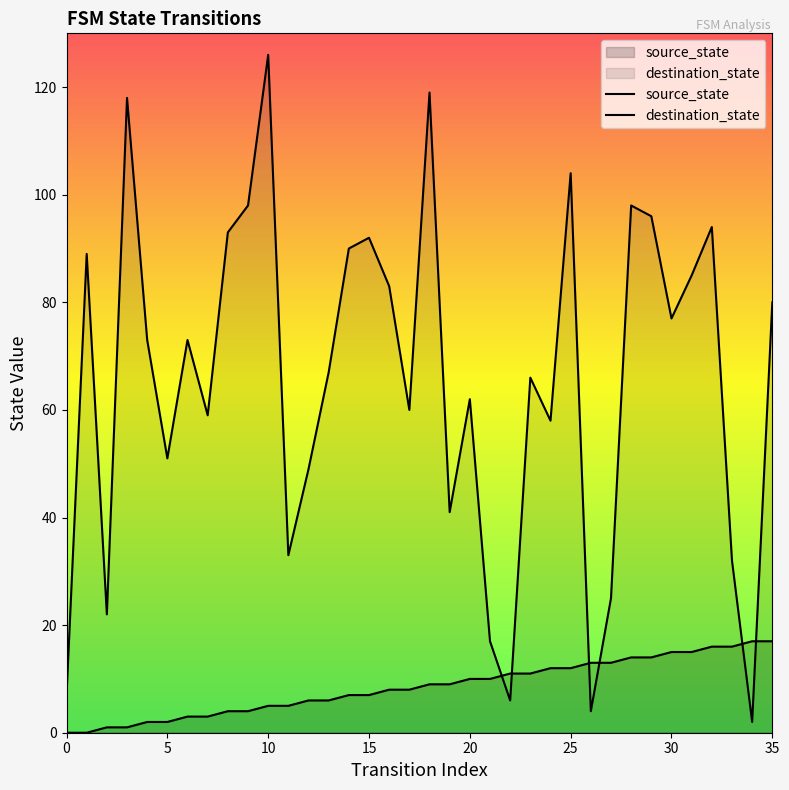

Read the source_state value at 17, to the nearest 10.

10